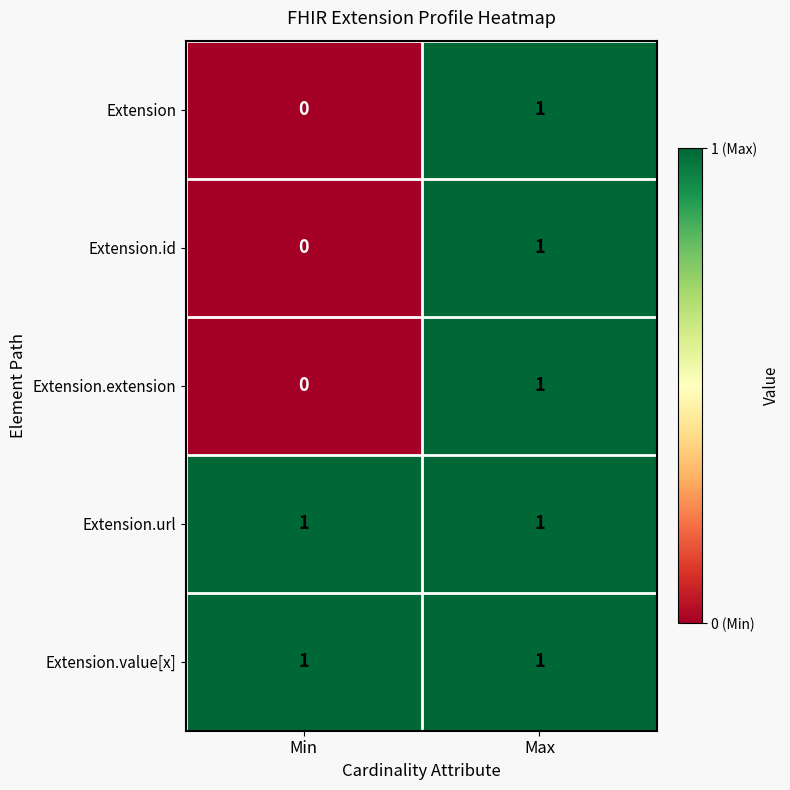

At which label does Extension.id reach its minimum?

Min